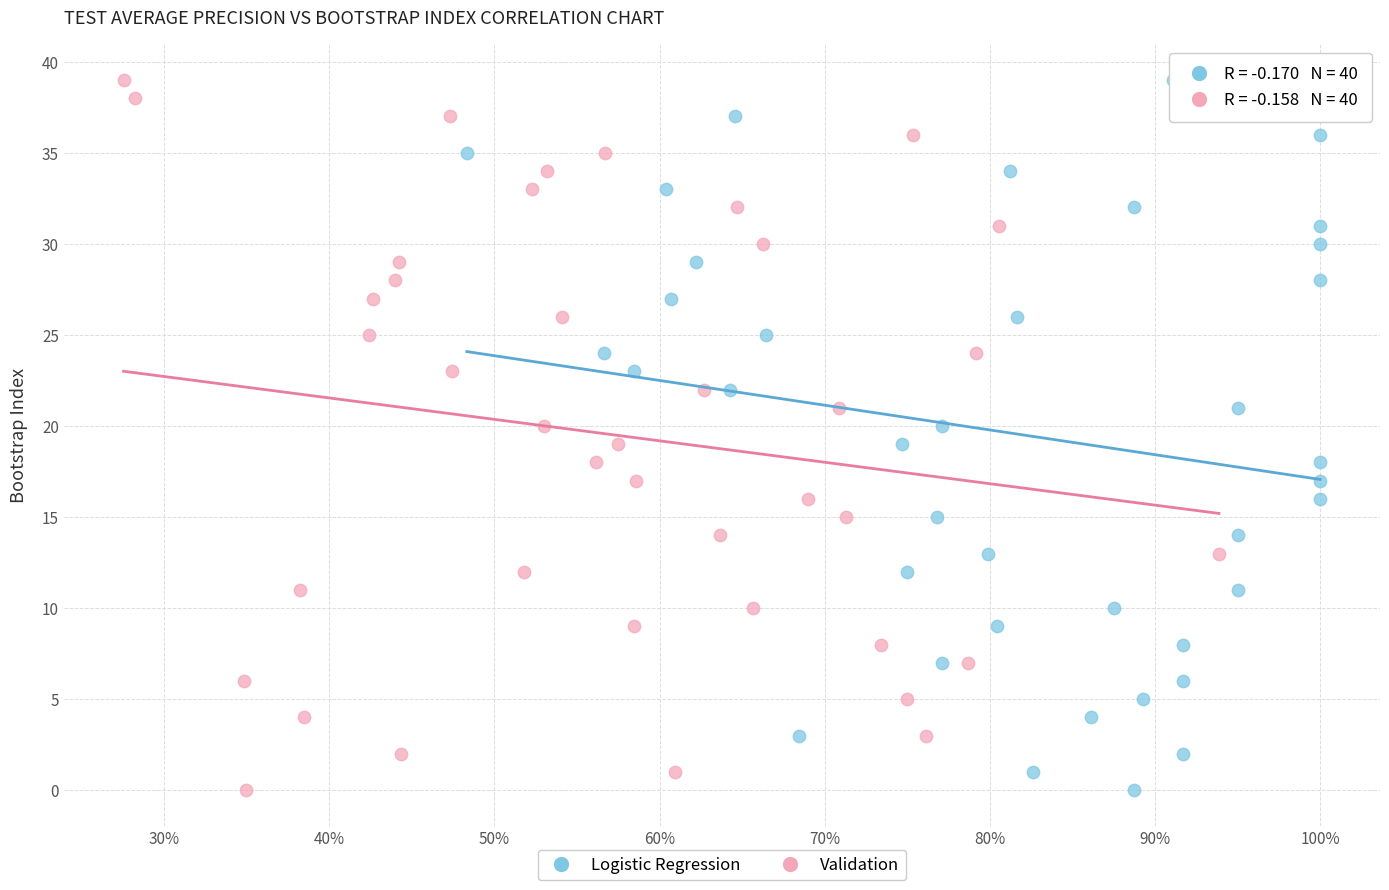

What are all the series names shown in the legend?

Logistic Regression, Validation